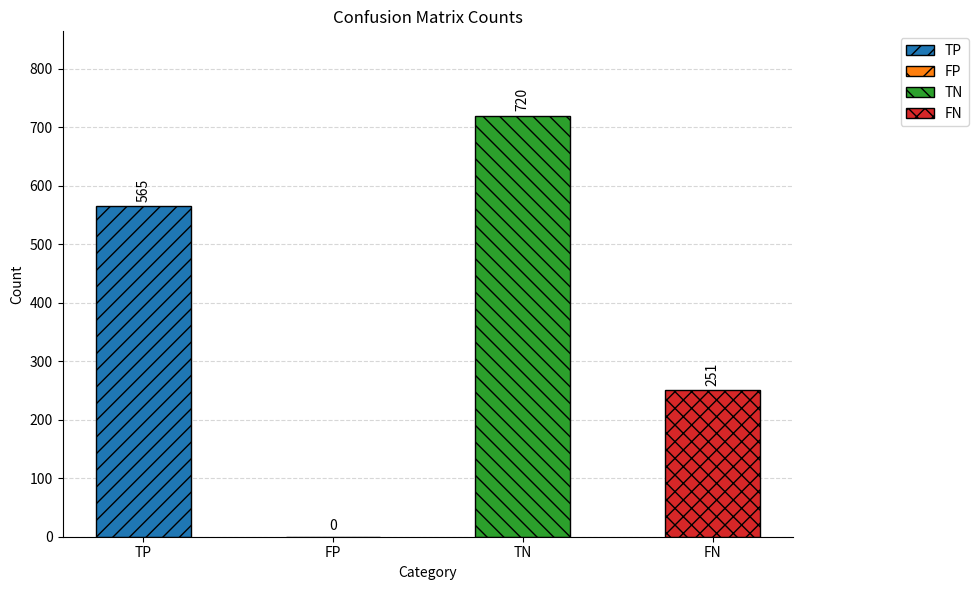

What is the change in value from FP to TN?

+720